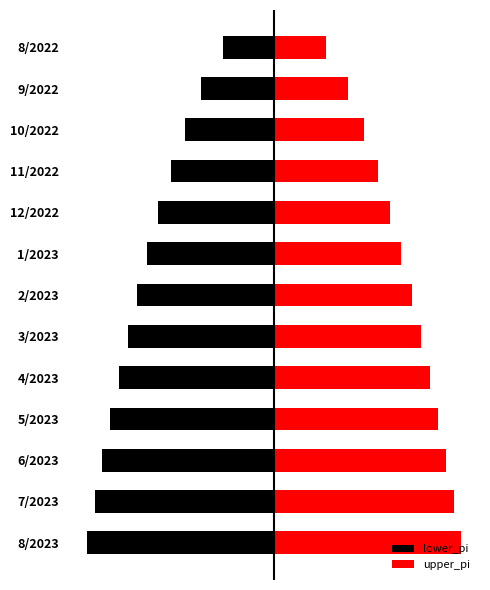

Rank the categories by lower_pi value from highest to lowest.

8/2022, 9/2022, 10/2022, 11/2022, 12/2022, 1/2023, 2/2023, 3/2023, 4/2023, 5/2023, 6/2023, 7/2023, 8/2023